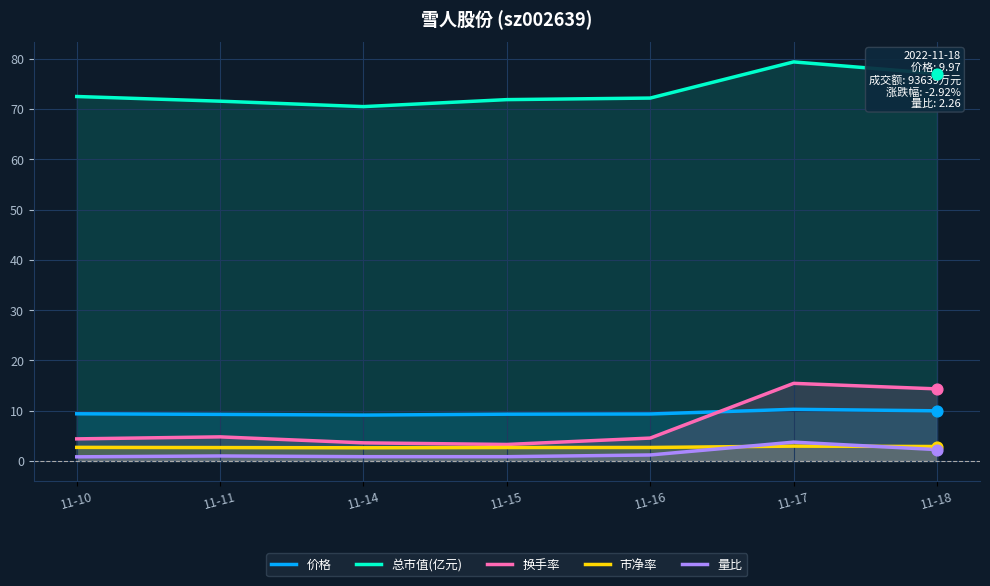

What is the total value across all series at 11-15?

87.9